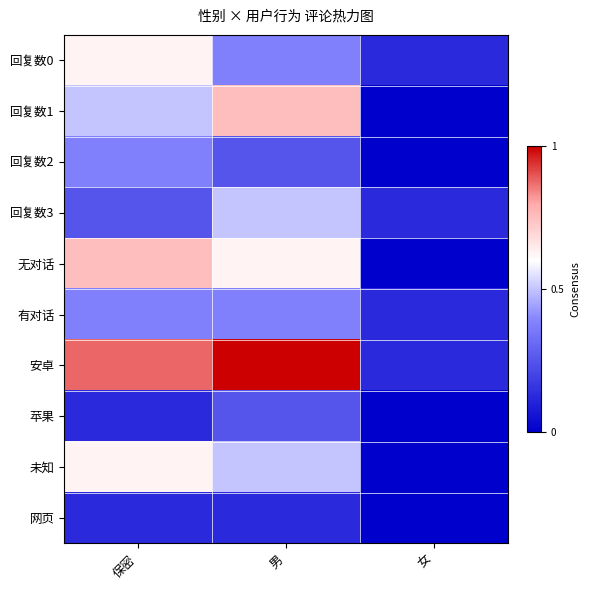

Which series has the largest range (max minus min)?

安卓